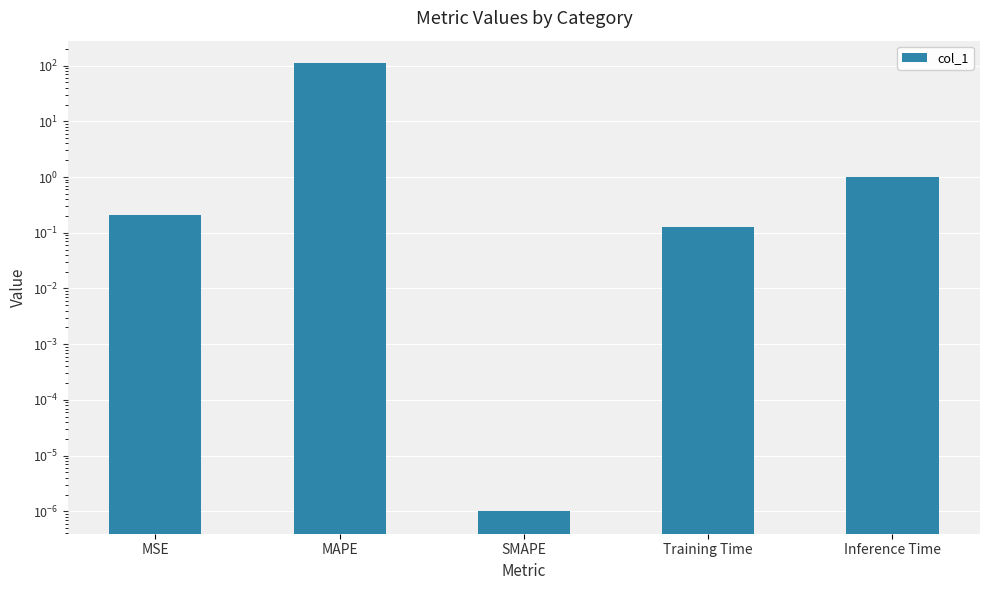

Reading left to right, list all the values displayed in this chart.

0.2	111.0	0.0	0.1	1.0